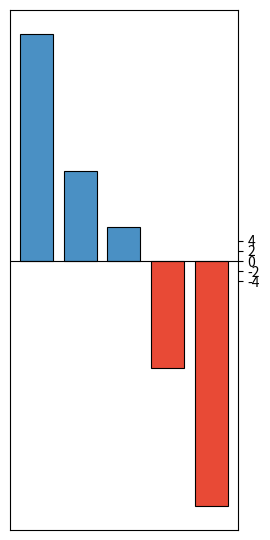

Count the number of categories in the chart.

1